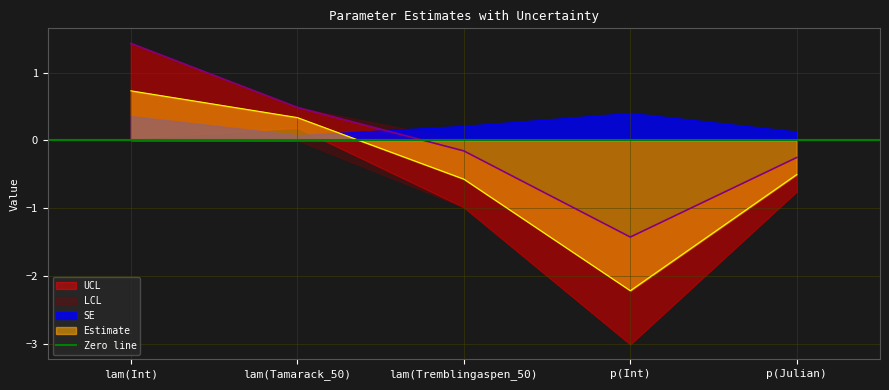

True or false: UCL and Estimate intersect in this chart.

False